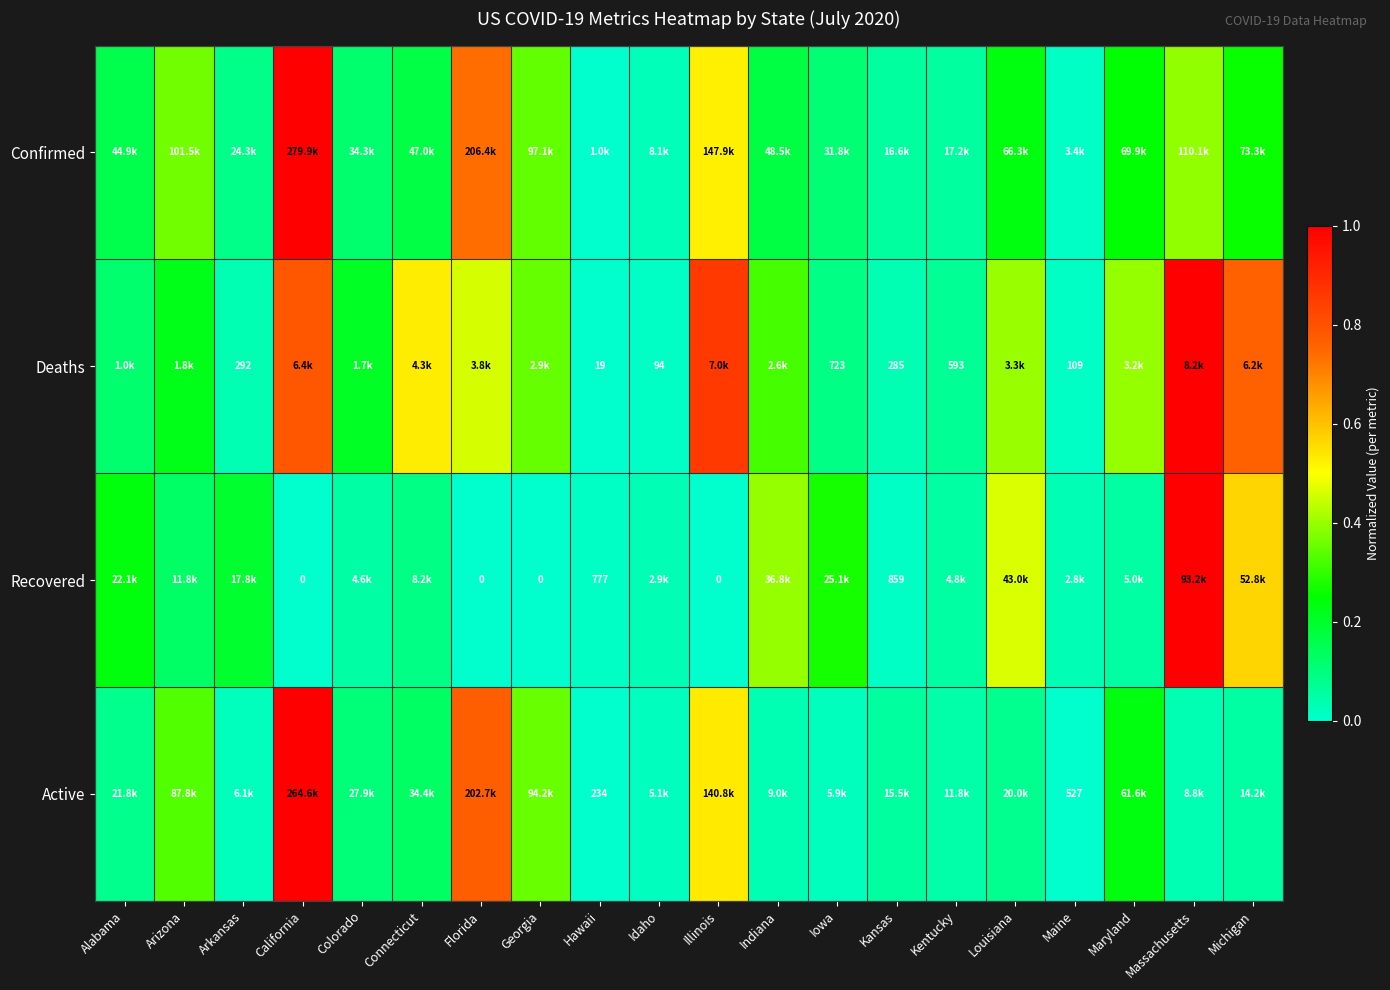

Which category has the highest value in the Confirmed series?

California